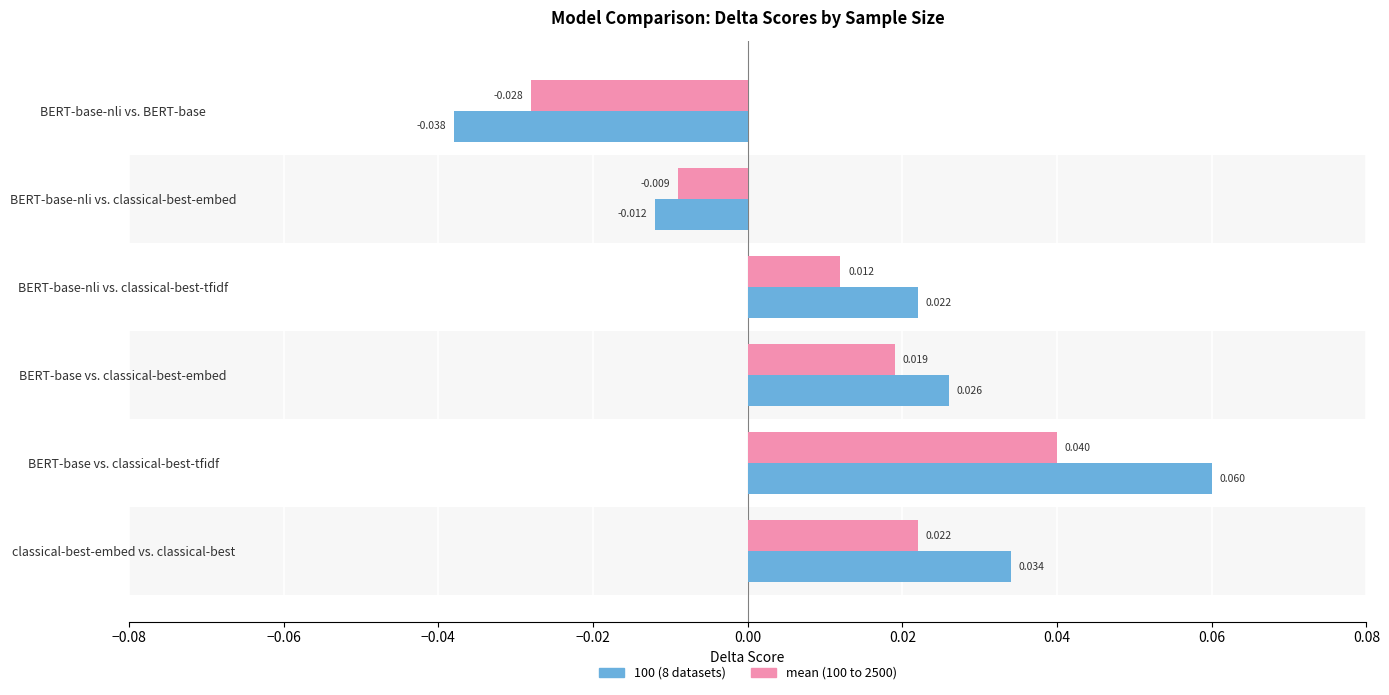

At which label is mean (100 to 2500) closest to 0?

BERT-base-nli vs. classical-best-embed